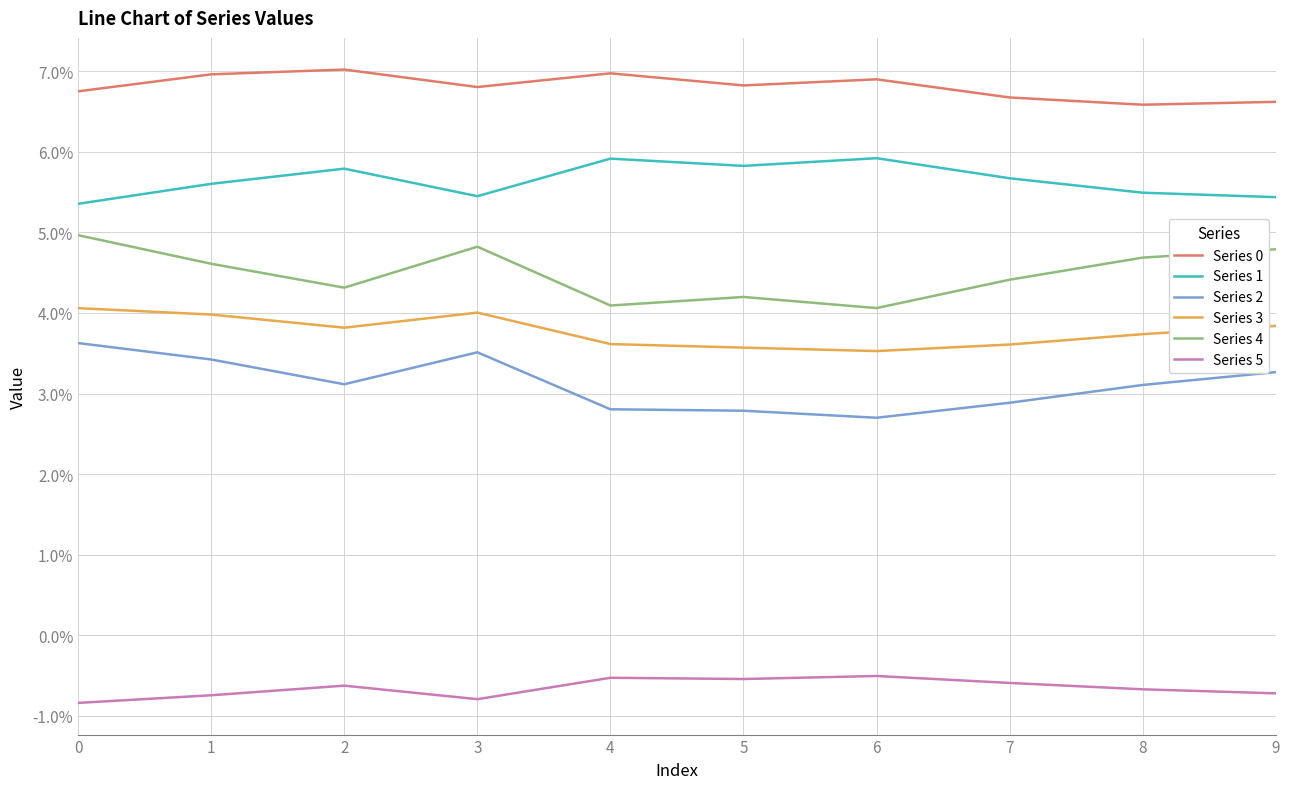

Where is the first local maximum for Series 2?

3